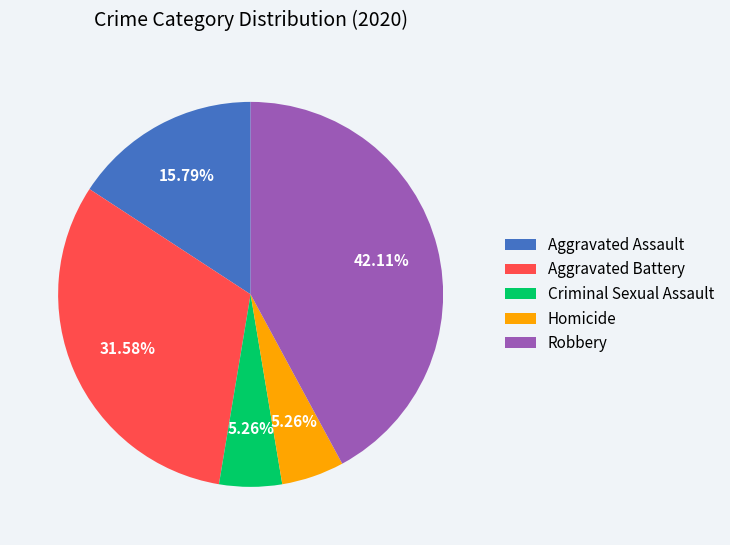

Which category has the biggest portion of the pie?

Robbery